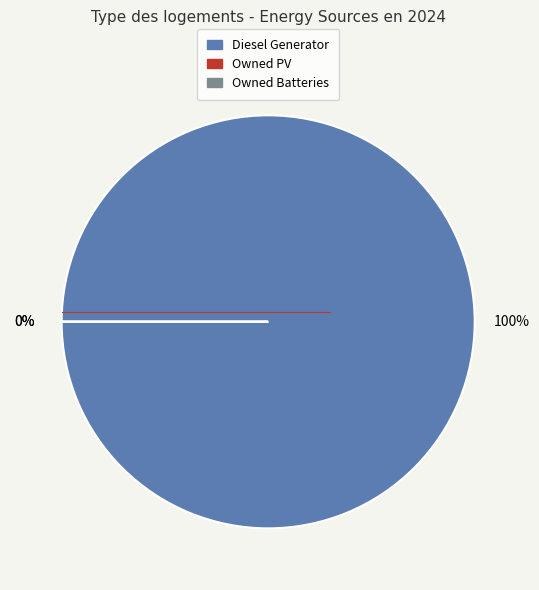

True or false: Owned PV accounts for 0% of the total.

True